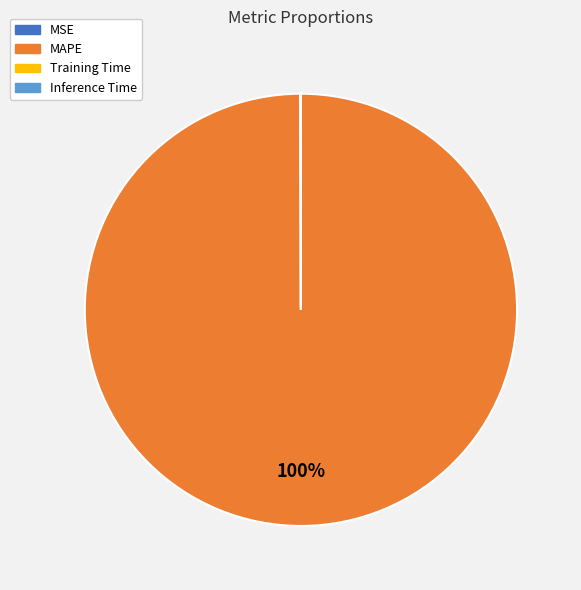

To the nearest percent, what is the difference between the largest and smallest slice percentages?

100%